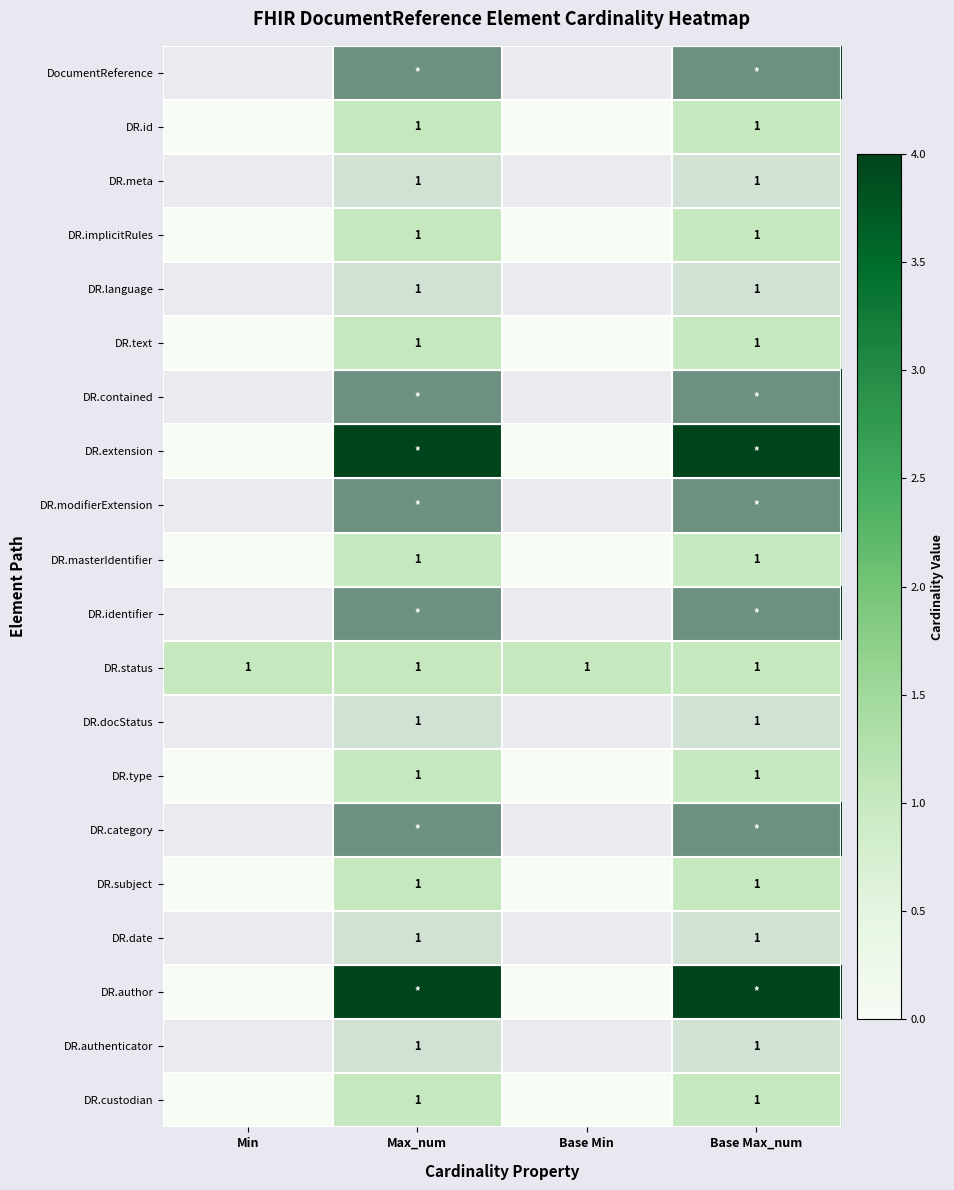

The DR.implicitRules series shows 1 at Base Max_num. True or false?

True